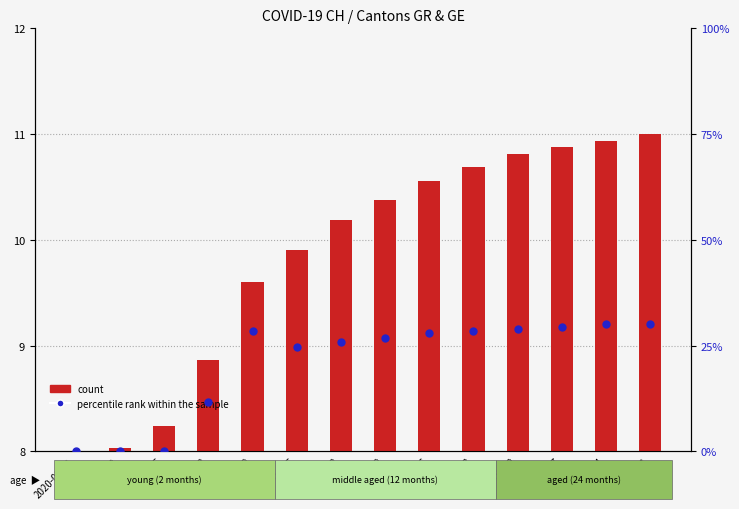

Is the value of count (CH) at 2020-05-10 greater than the value of percentile rank within the sample at 2020-03-29?

No